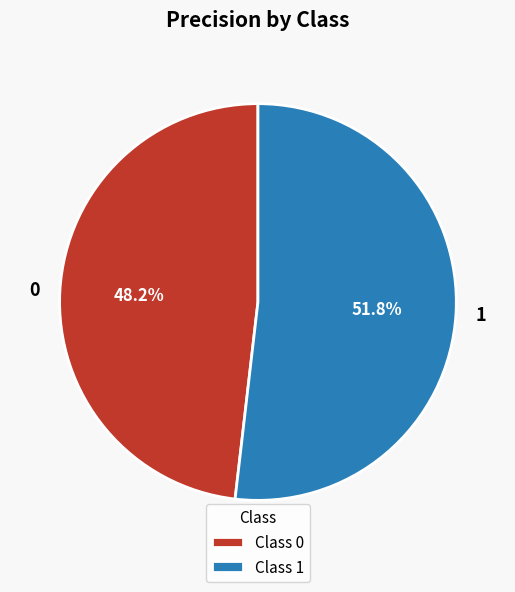

The 1 slice represents 59% of the pie. True or false?

False